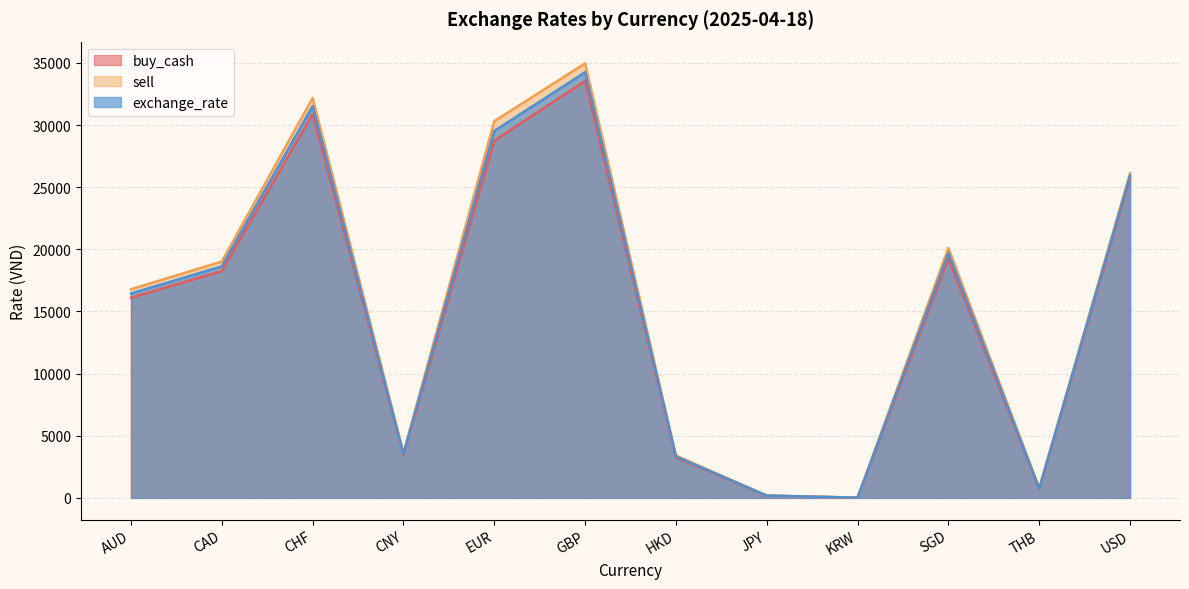

At which label does sell reach its minimum?

KRW